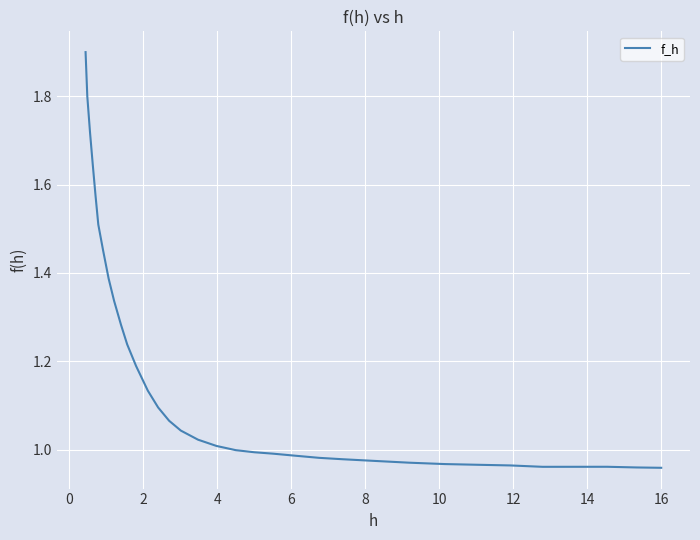

What is the difference between the maximum and minimum values?

0.9